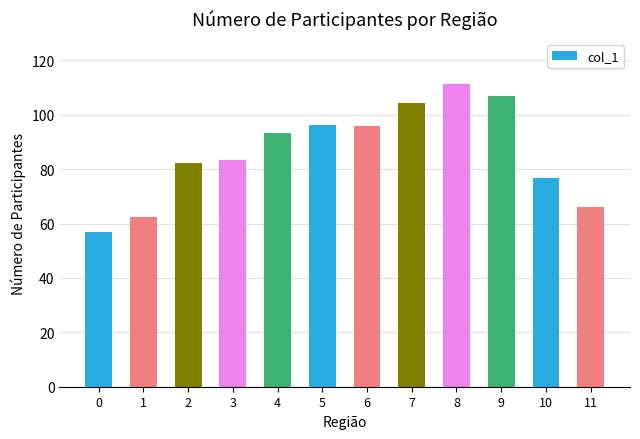

How many data points are above 93?

6